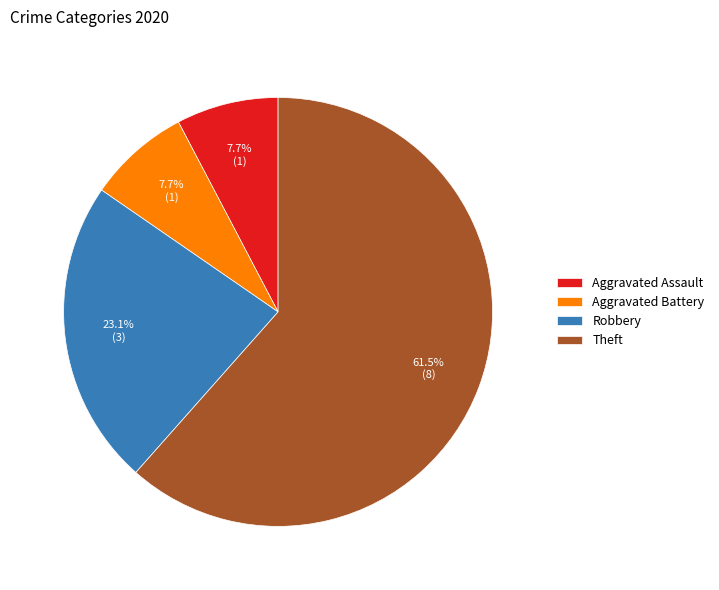

Count the number of slices in the pie.

4